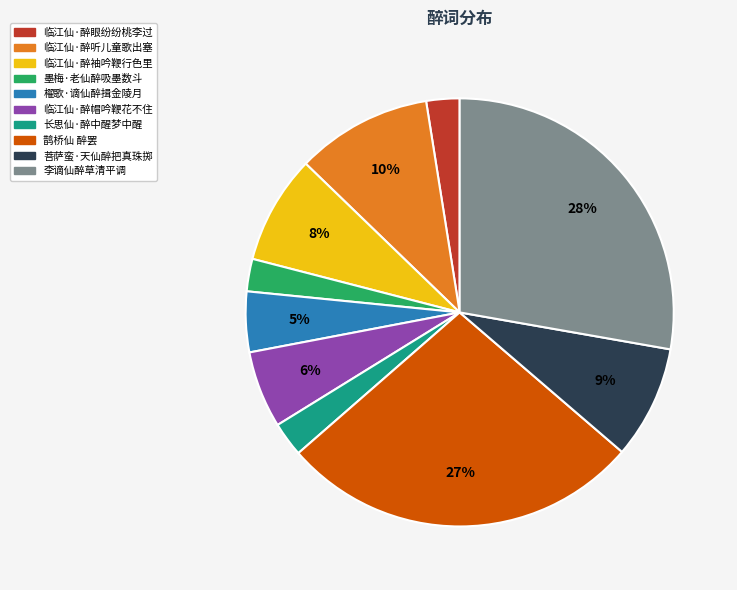

To the nearest percent, what is the combined percentage of 临江仙·醉帽吟鞭花不住 and 临江仙·醉袖吟鞭行色里?

14%